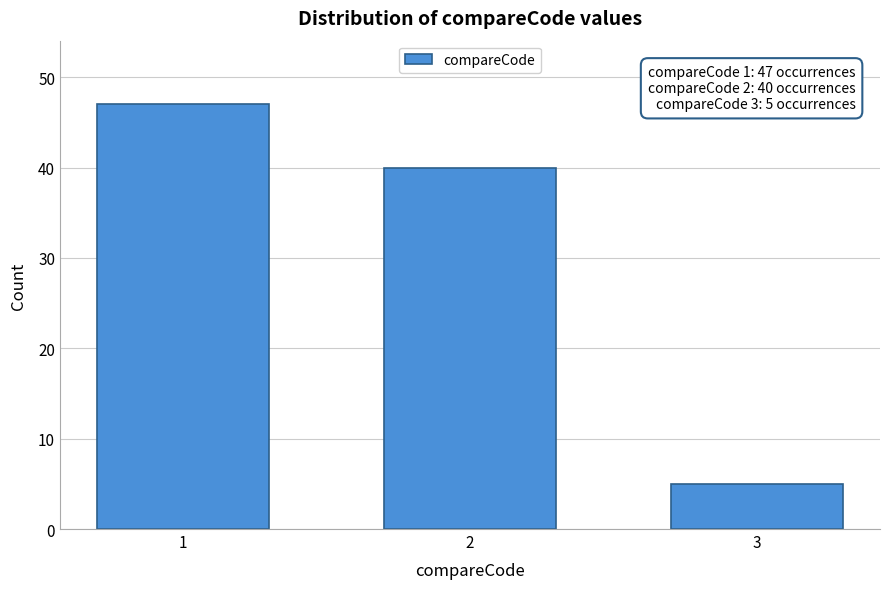

Reading left to right, list all the values displayed in this chart.

47	40	5